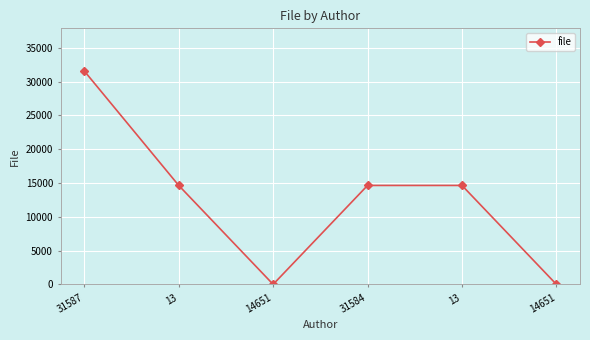

Reading left to right, extract all data points from this chart.

31581	14651	13	14651	14651	13